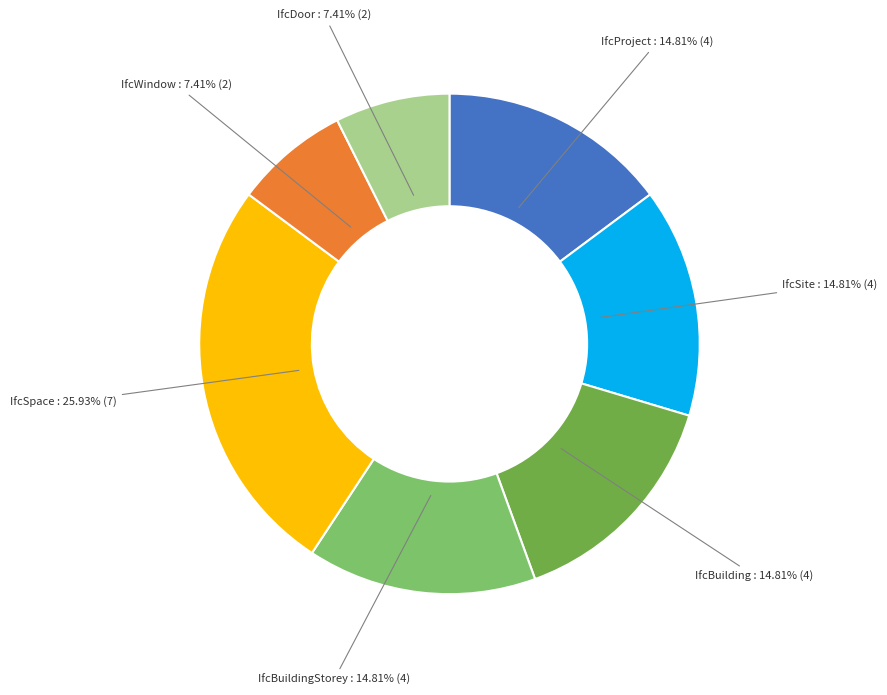

Is there a majority slice in this chart?

No